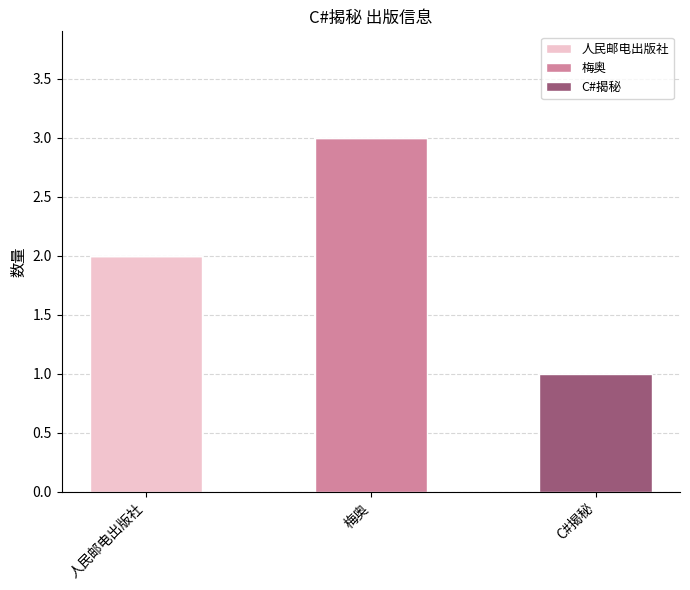

Is it true that 人民邮电出版社 equals 1 at 人民邮电出版社?

False